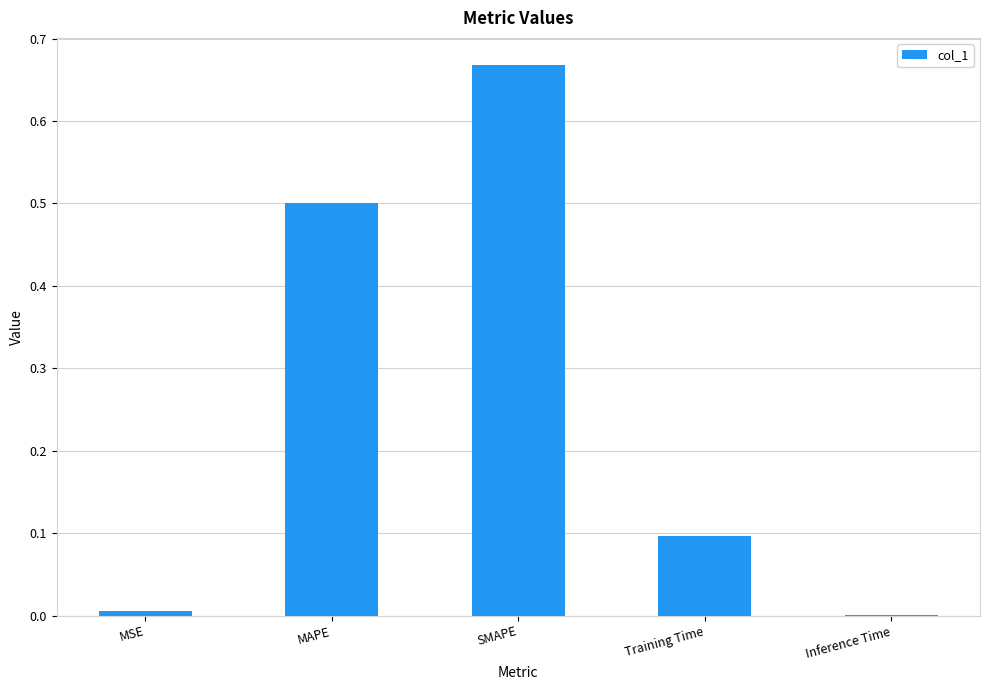

Count the number of categories in the chart.

5